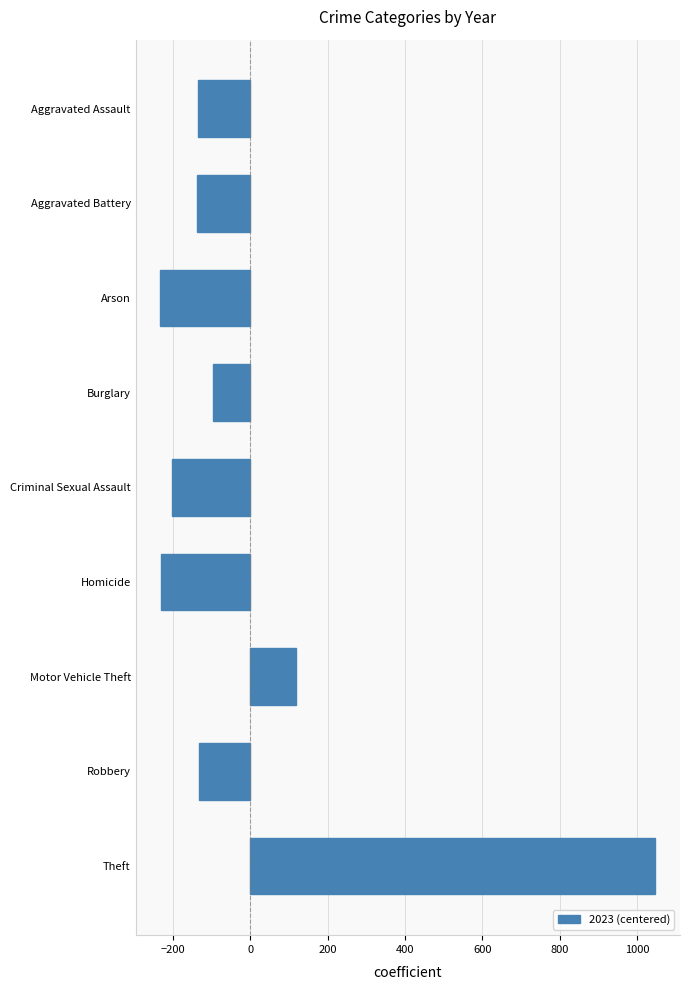

What is the value of the 8th bar from the top?

-131.7